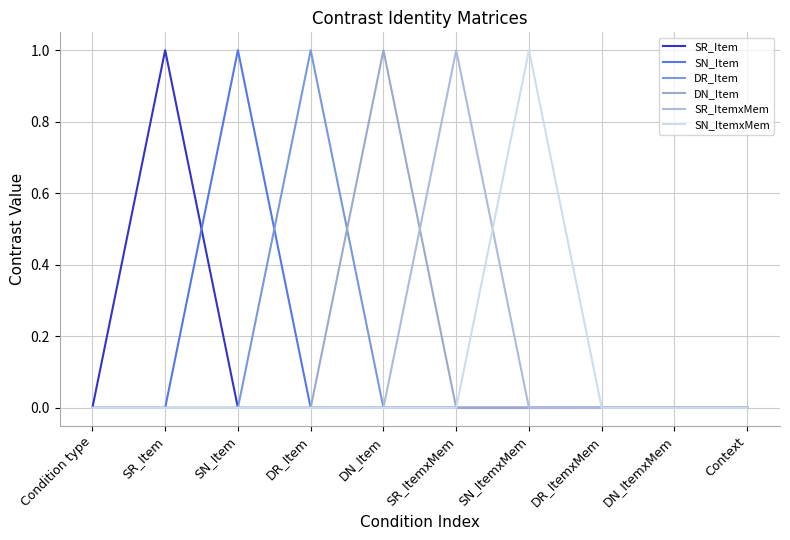

What are all the series names shown in the legend?

SR_Item, SN_Item, DR_Item, DN_Item, SR_ItemxMem, SN_ItemxMem